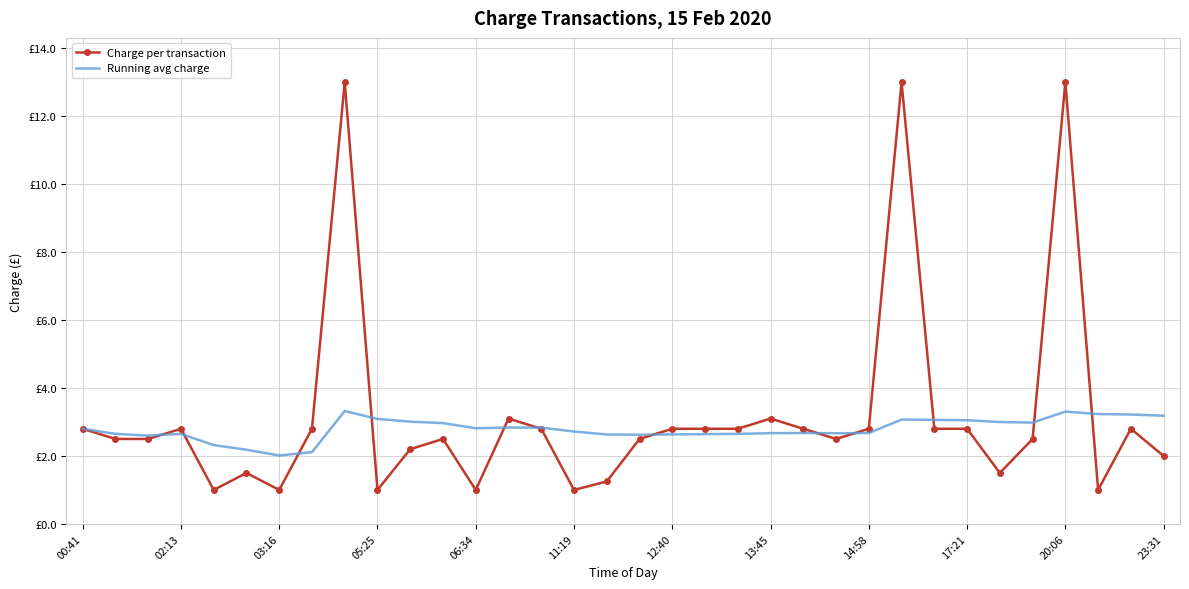

What are all the series names shown in the legend?

Charge per transaction, Running avg charge